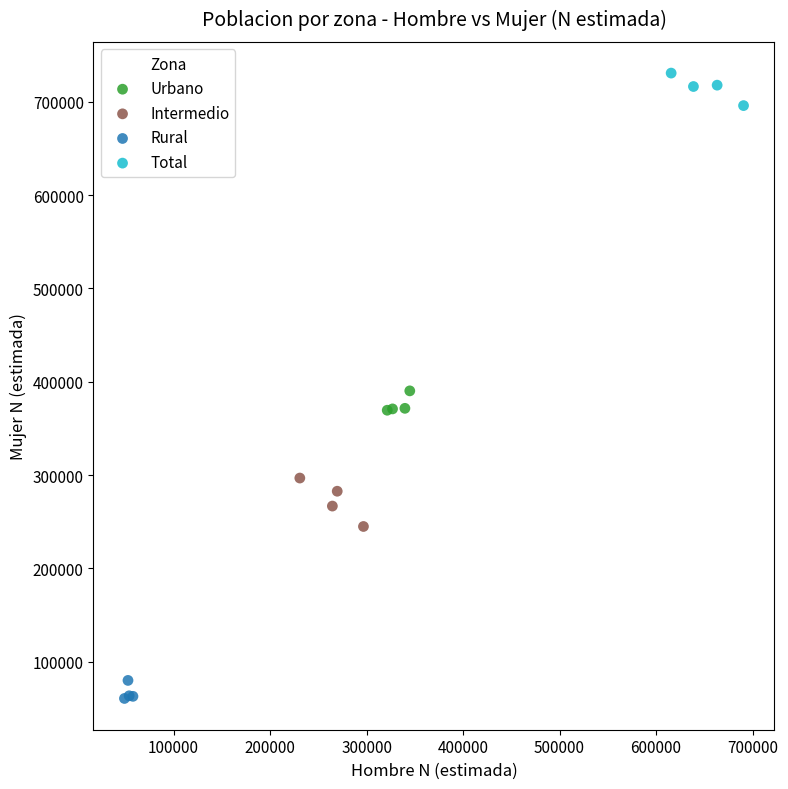

Which series contains the lowest Y value?

Rural